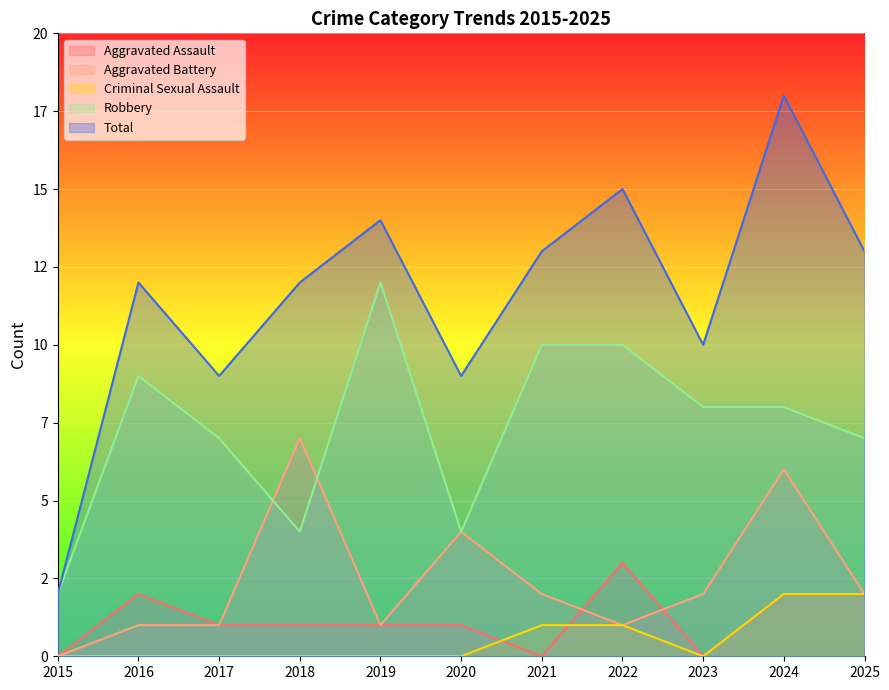

What value does the Robbery series have at 2024?

8